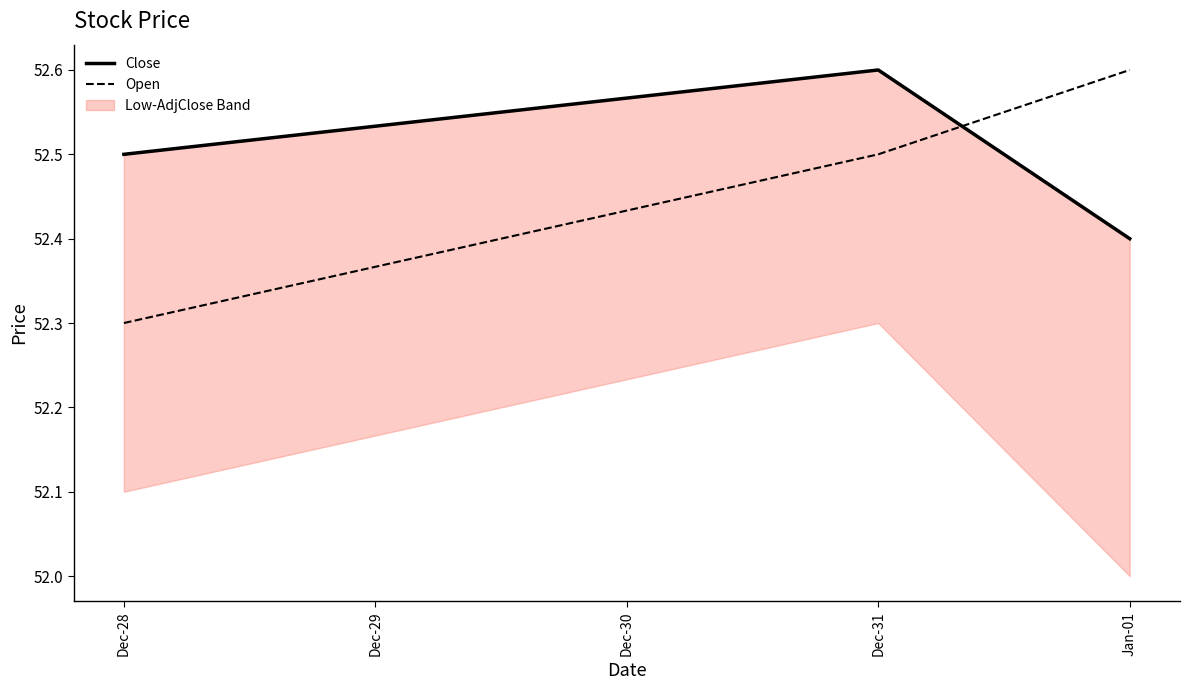

Which category has the highest value in the Open series?

Jan-01